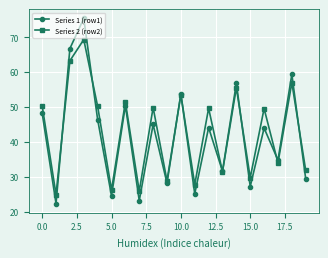

Which series has the largest range (max minus min)?

Series 1 (row1)